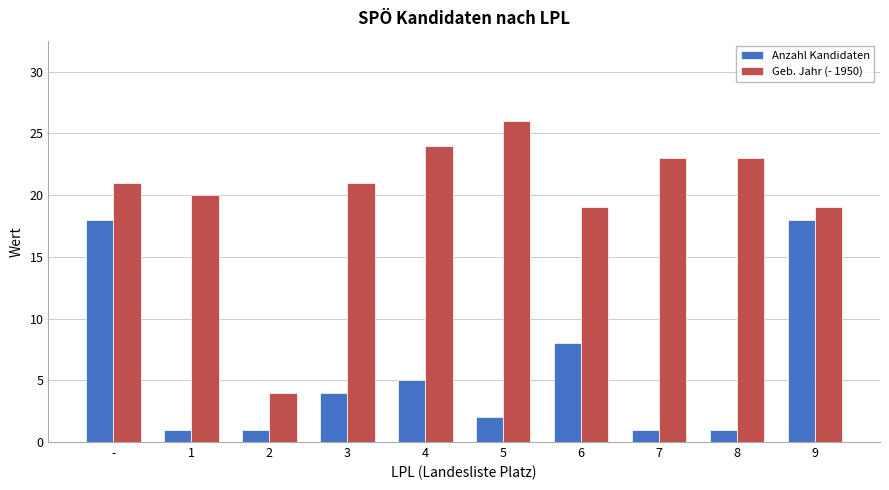

What is the average value of the Anzahl Kandidaten series?

6